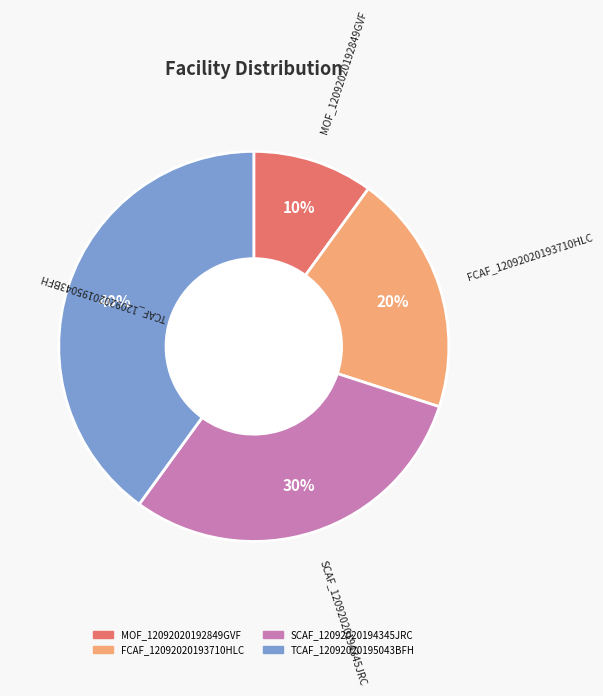

What is the ratio of the value at MOF_12092020192849GVF to the value at SCAF_12092020194345JRC?

0.3